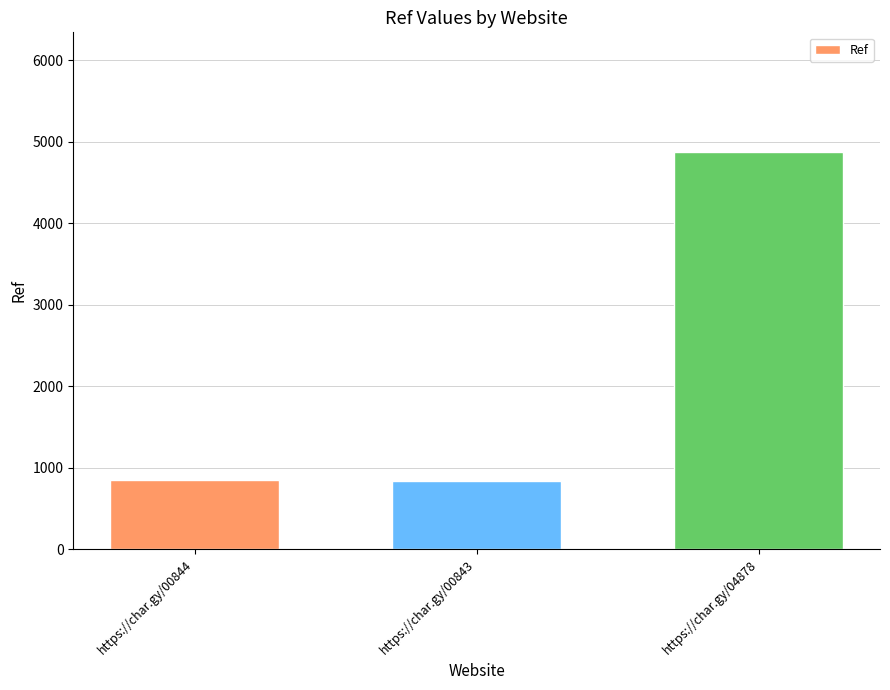

What is the change in value from https://char.gy/00843 to https://char.gy/04878?

+4035